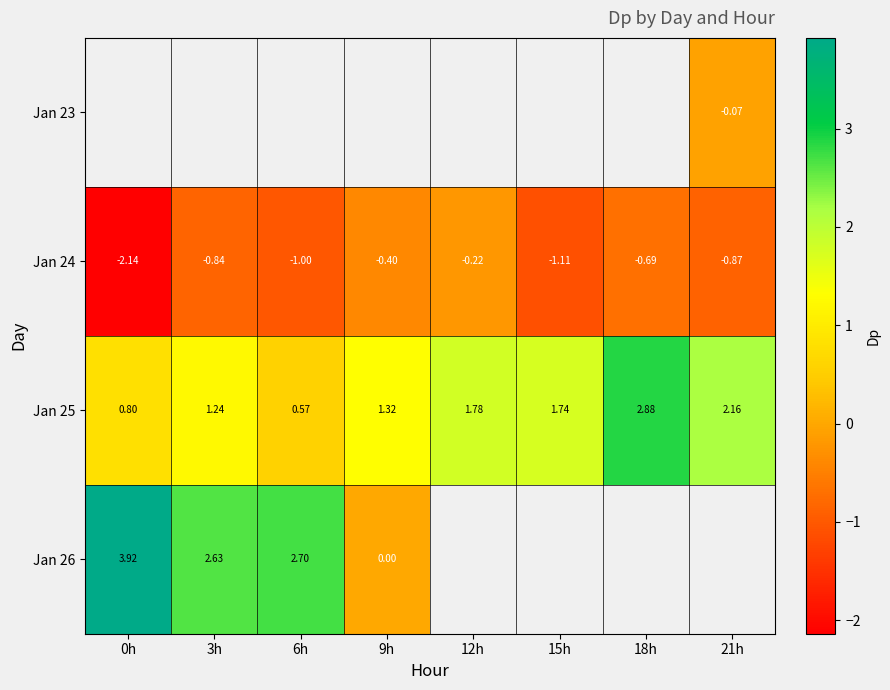

What is the smallest value displayed?

-2.1